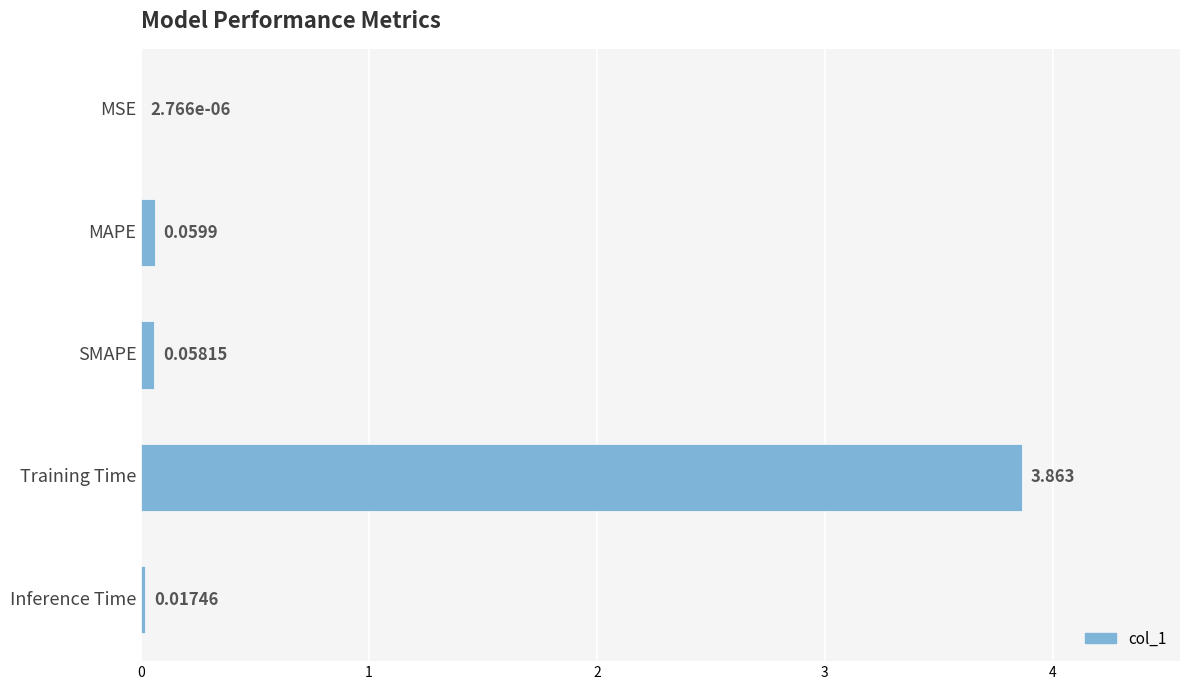

Between Training Time and SMAPE, which is larger?

Training Time